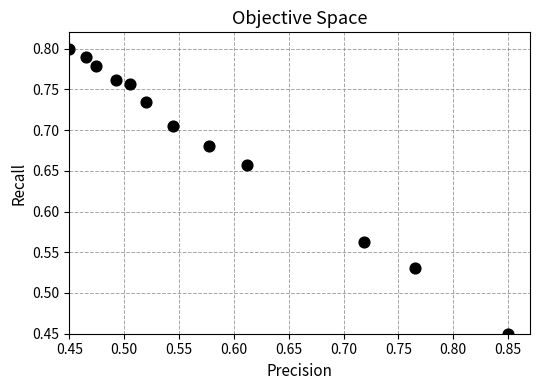

What is the range of X values (max minus min)?

0.4